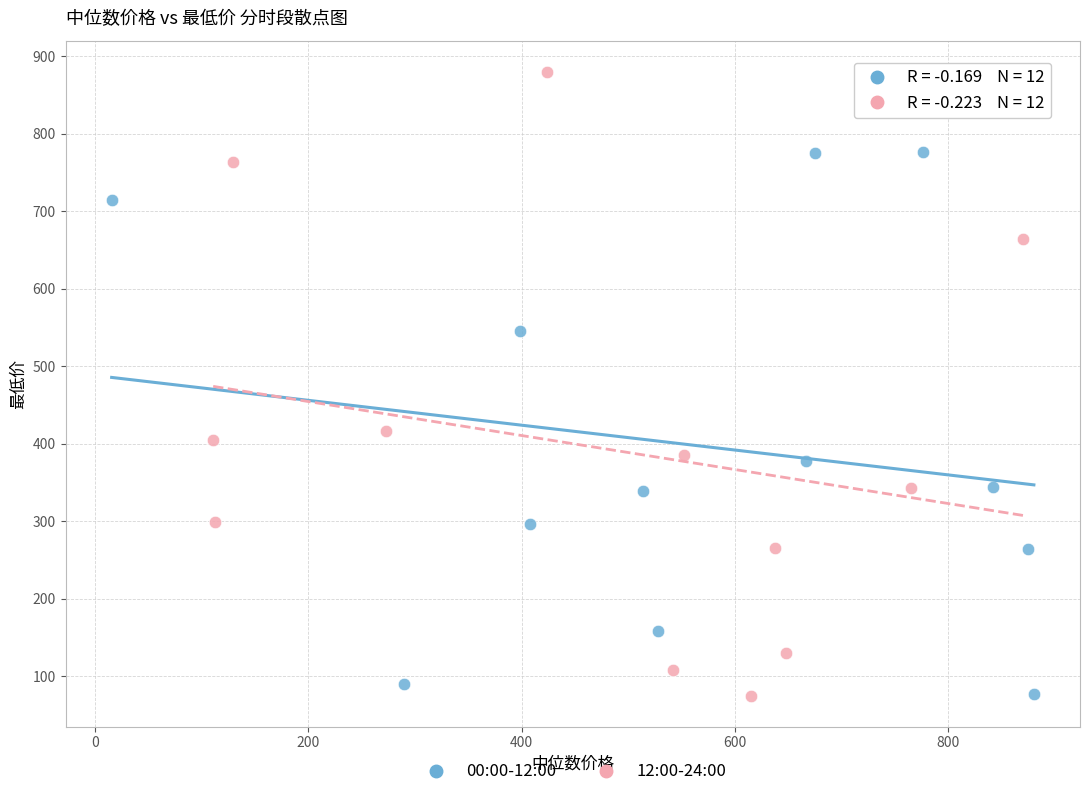

What are all the series names shown in the legend?

00:00-12:00, 12:00-24:00